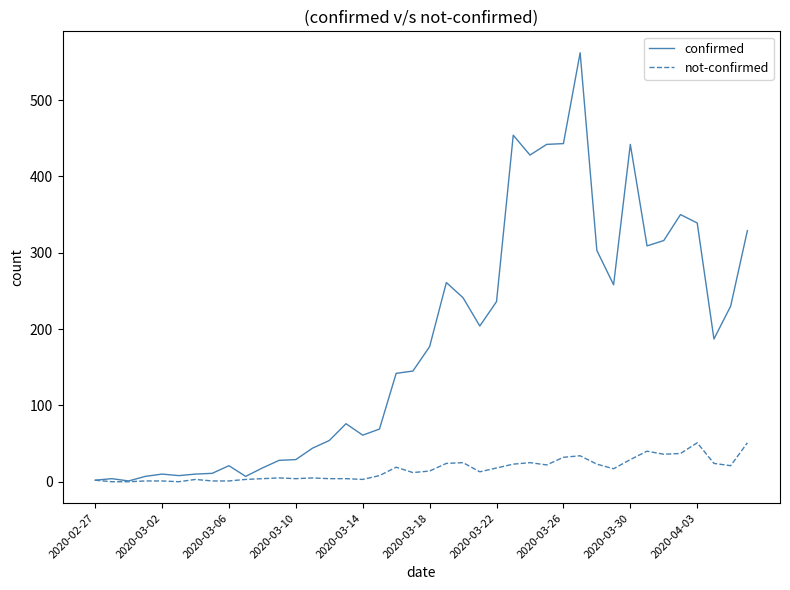

What is the highest value of the not-confirmed series?

51